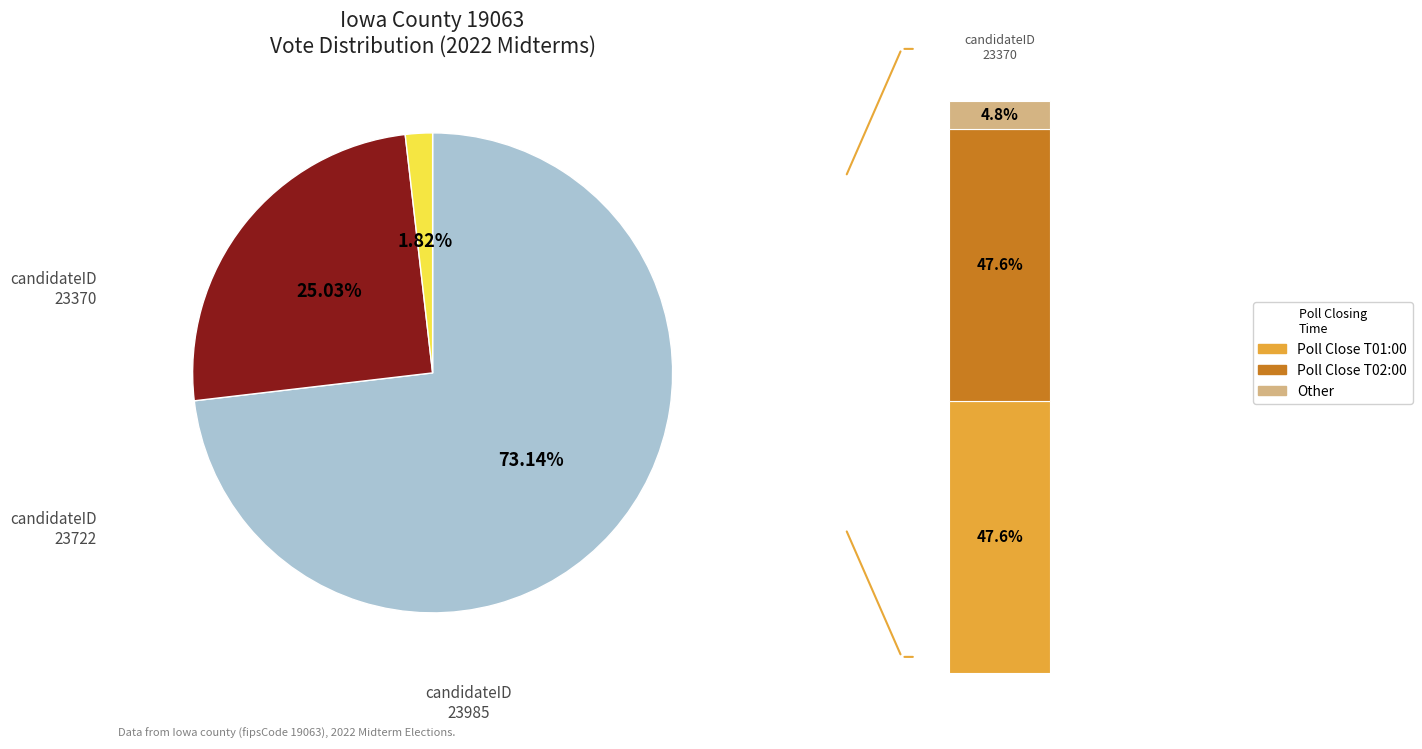

True or false: candidates.1.voteCount accounts for 25% of the total.

True